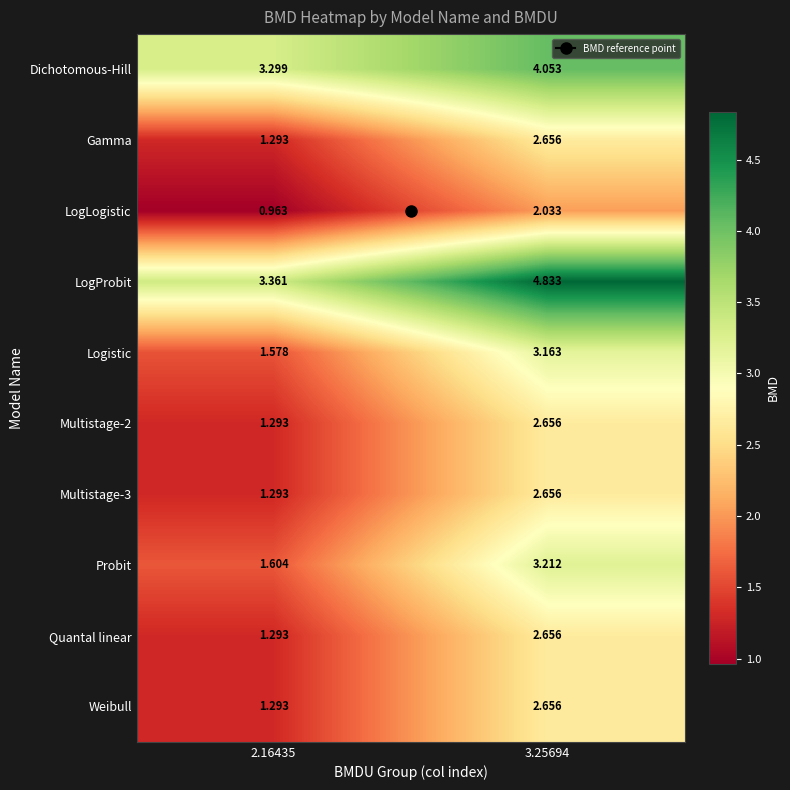

Between 2.16435 and 3.25694, which series saw the biggest shift?

Probit